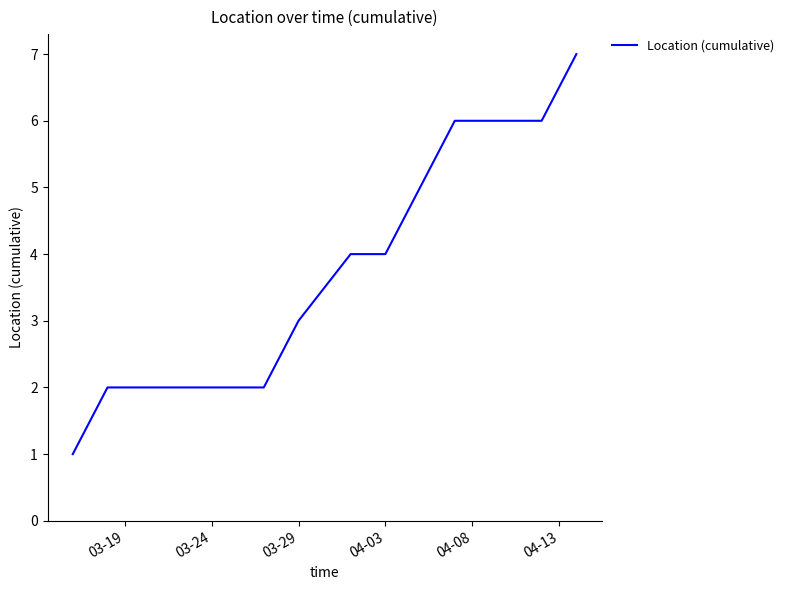

What is the difference between the maximum and minimum values?

6